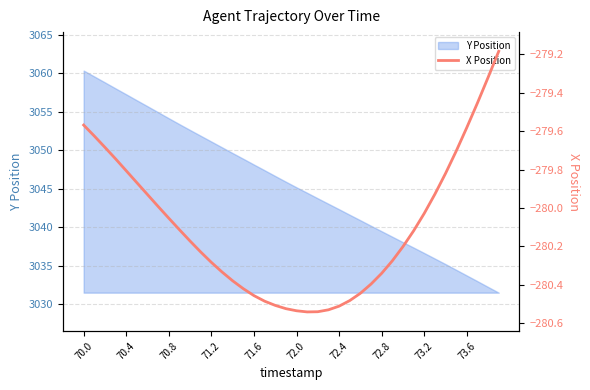

What is the minimum value for Y Position?

3031.5